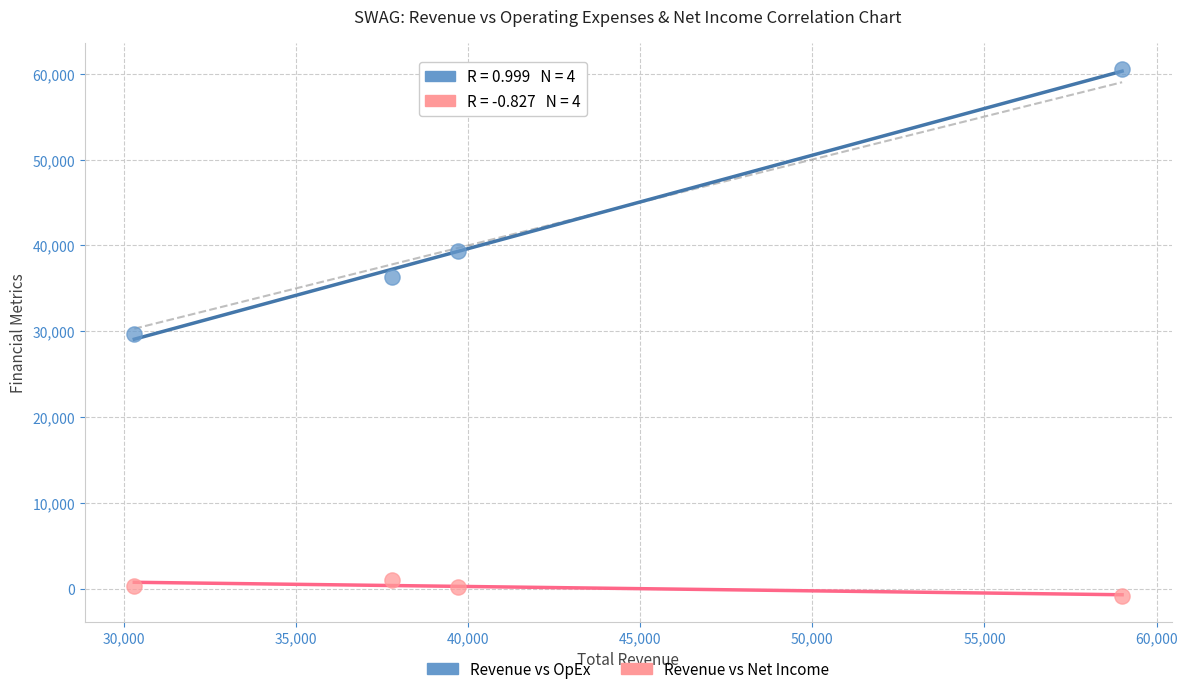

What are all the series names shown in the legend?

Revenue vs OpEx, Revenue vs Net Income